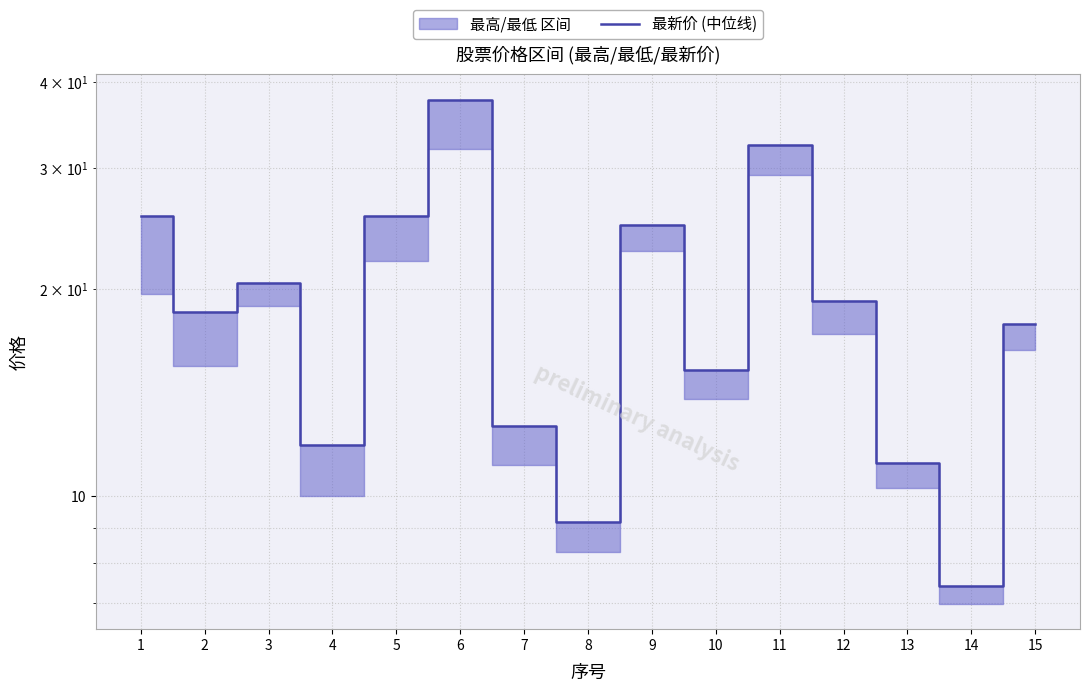

Reading left to right, transcribe all the data shown in this chart.

25.6	18.5	20.4	11.9	25.5	37.7	12.7	9.2	24.8	15.3	32.4	19.2	11.2	7.4	17.8